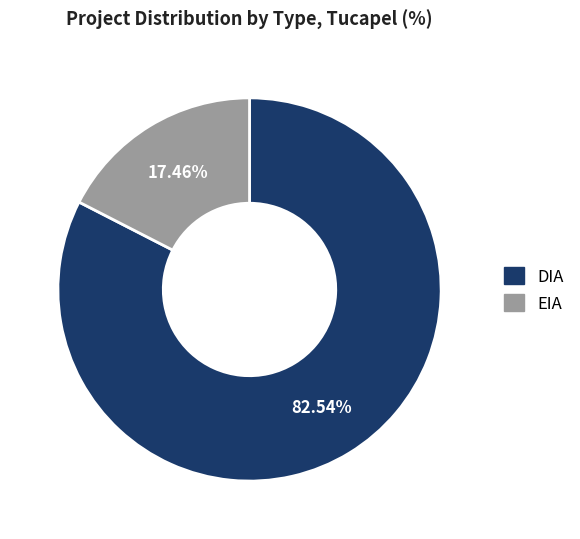

What percentage is the DIA slice, to the nearest percent?

83%